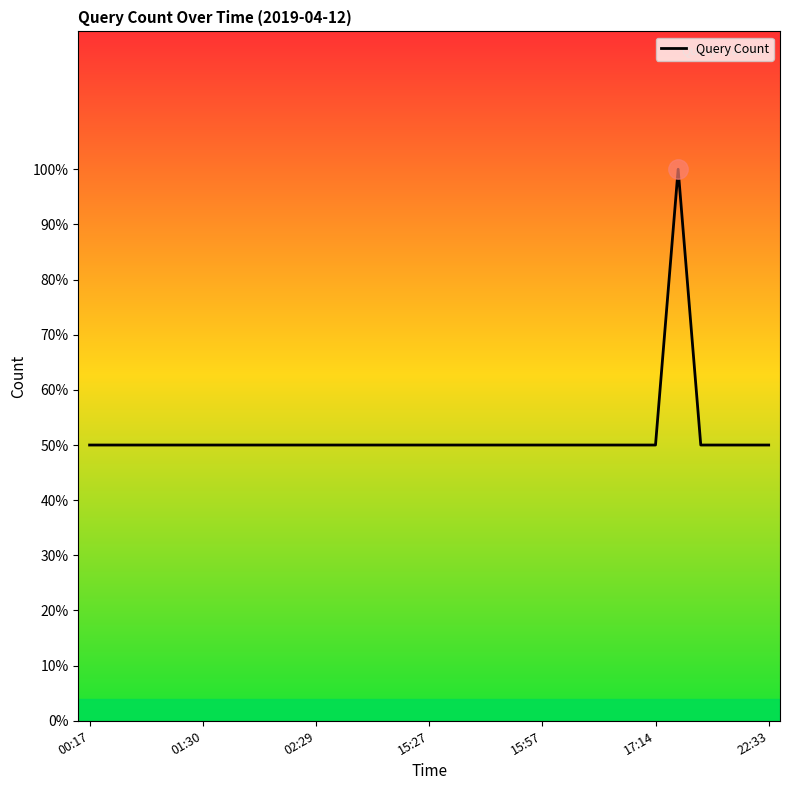

Does the chart have visible grid lines?

No